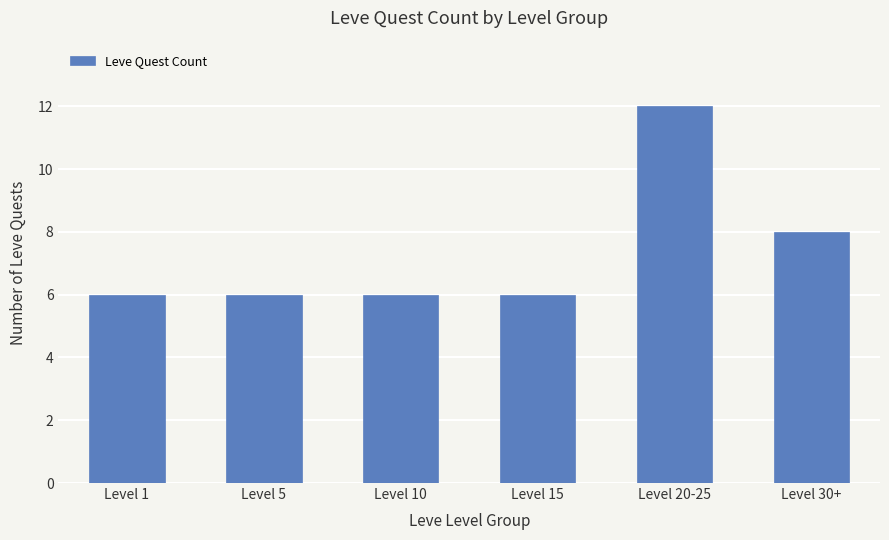

True or false: the data shows 21 at Level 20-25.

False